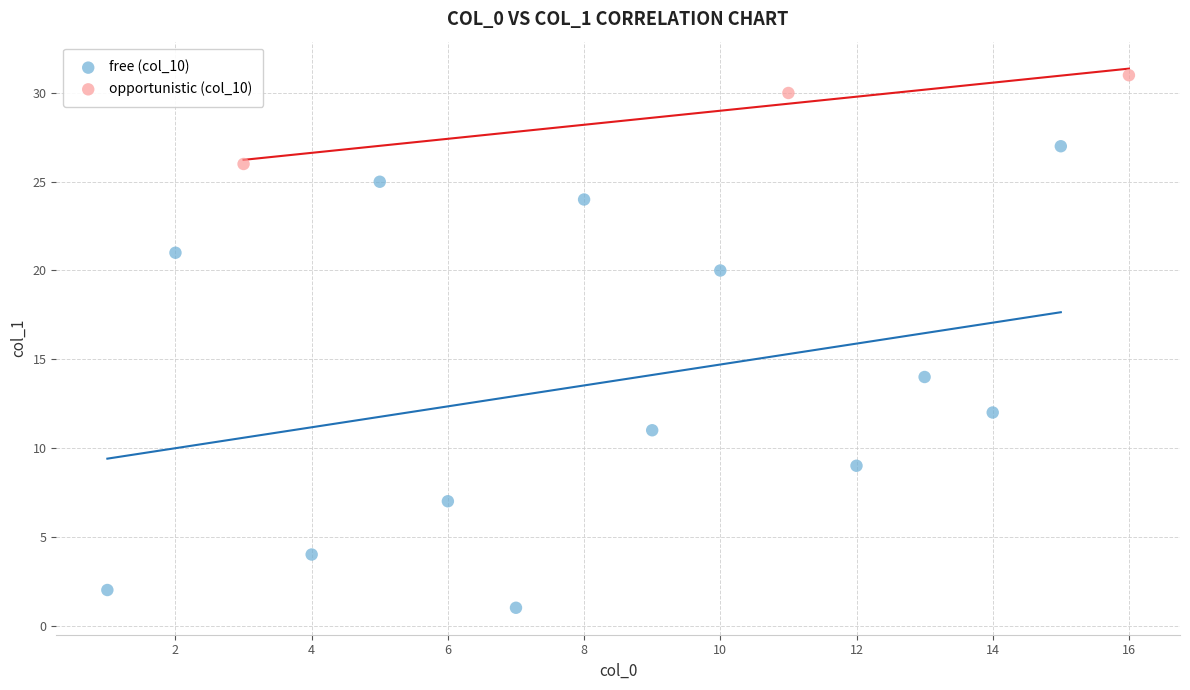

Which series contains the highest Y value?

opportunistic (col_10)